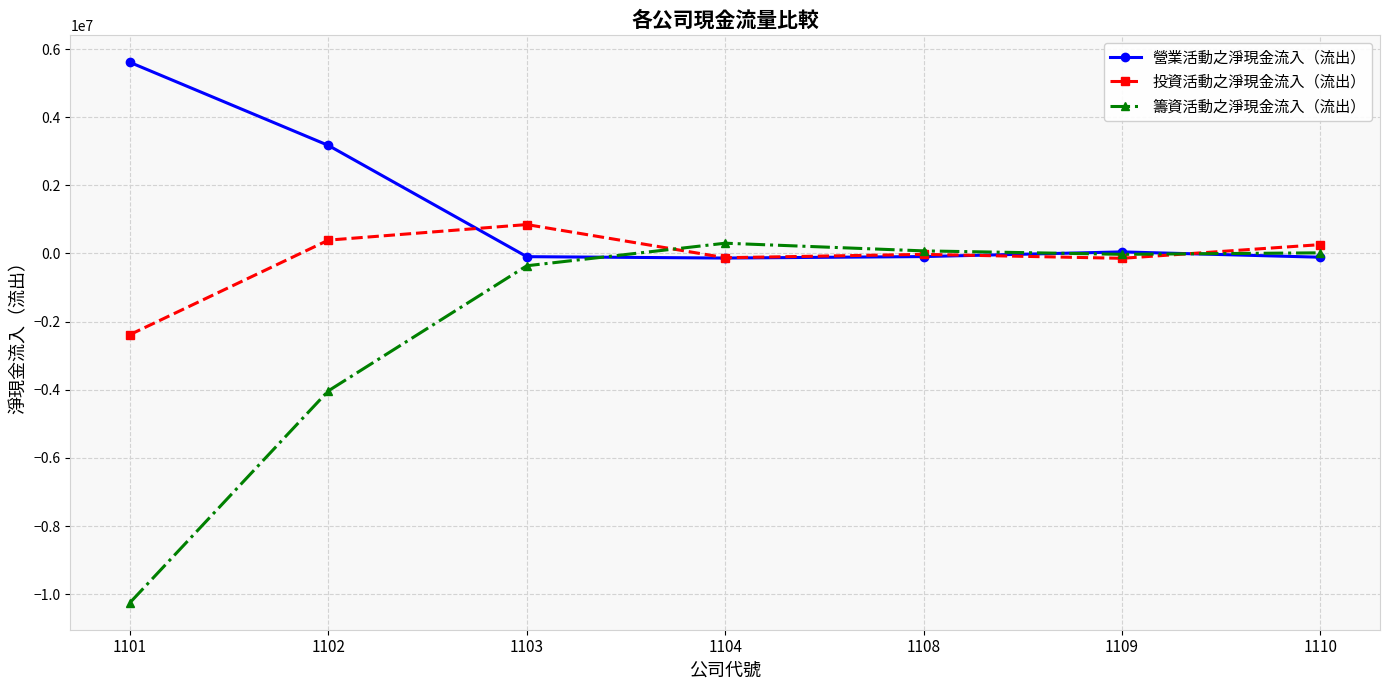

List the series in order of their overall mean, highest first.

營業活動之淨現金流入（流出）, 投資活動之淨現金流入（流出）, 籌資活動之淨現金流入（流出）